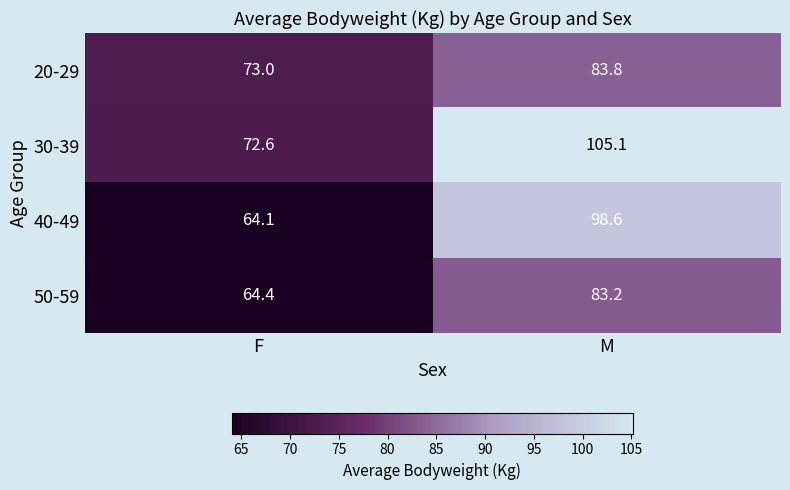

At which category does the chart reach its peak across all series?

M